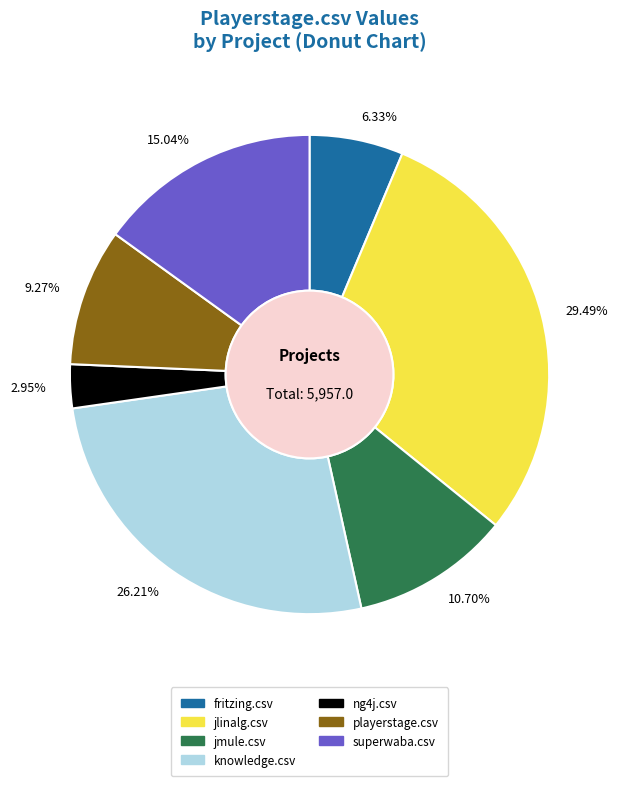

Is there a majority slice in this chart?

No